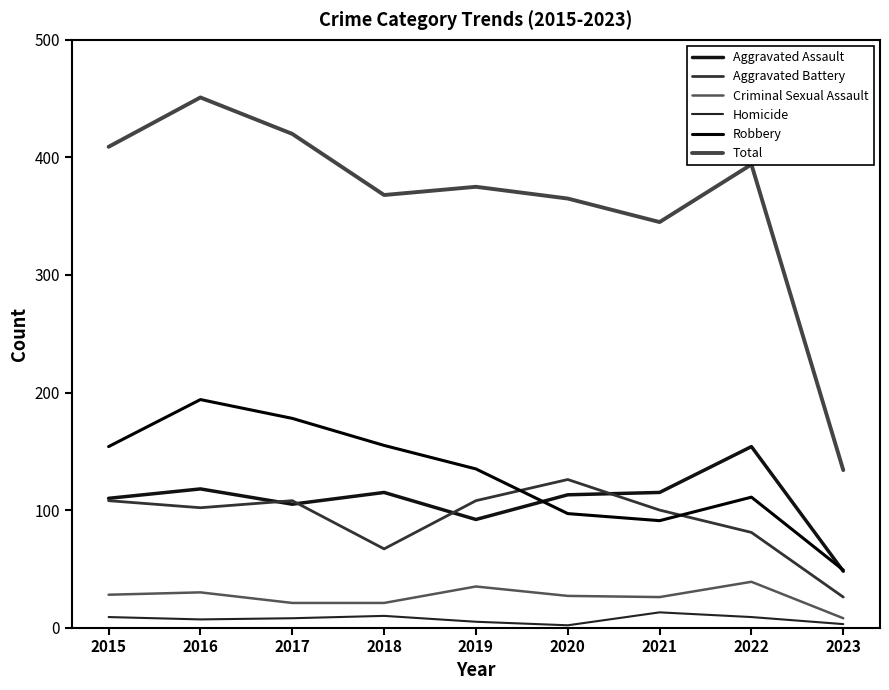

List the labels in order of Total value, largest first.

2016, 2017, 2015, 2022, 2019, 2018, 2020, 2021, 2023